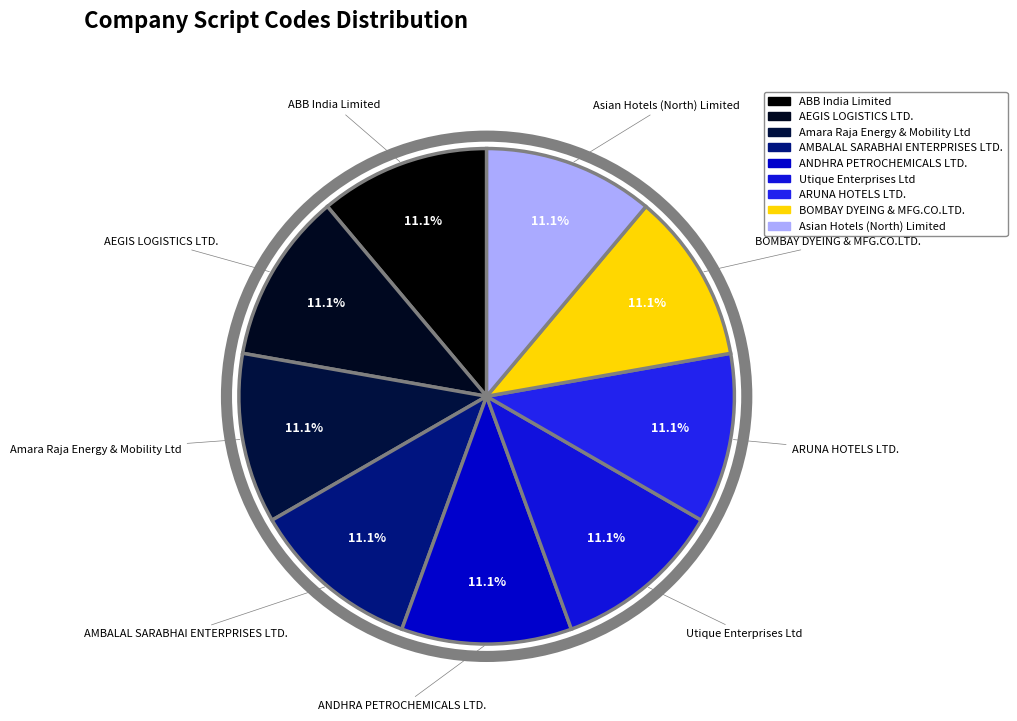

Which has a higher value, Amara Raja Energy & Mobility Ltd or Utique Enterprises Ltd?

Utique Enterprises Ltd